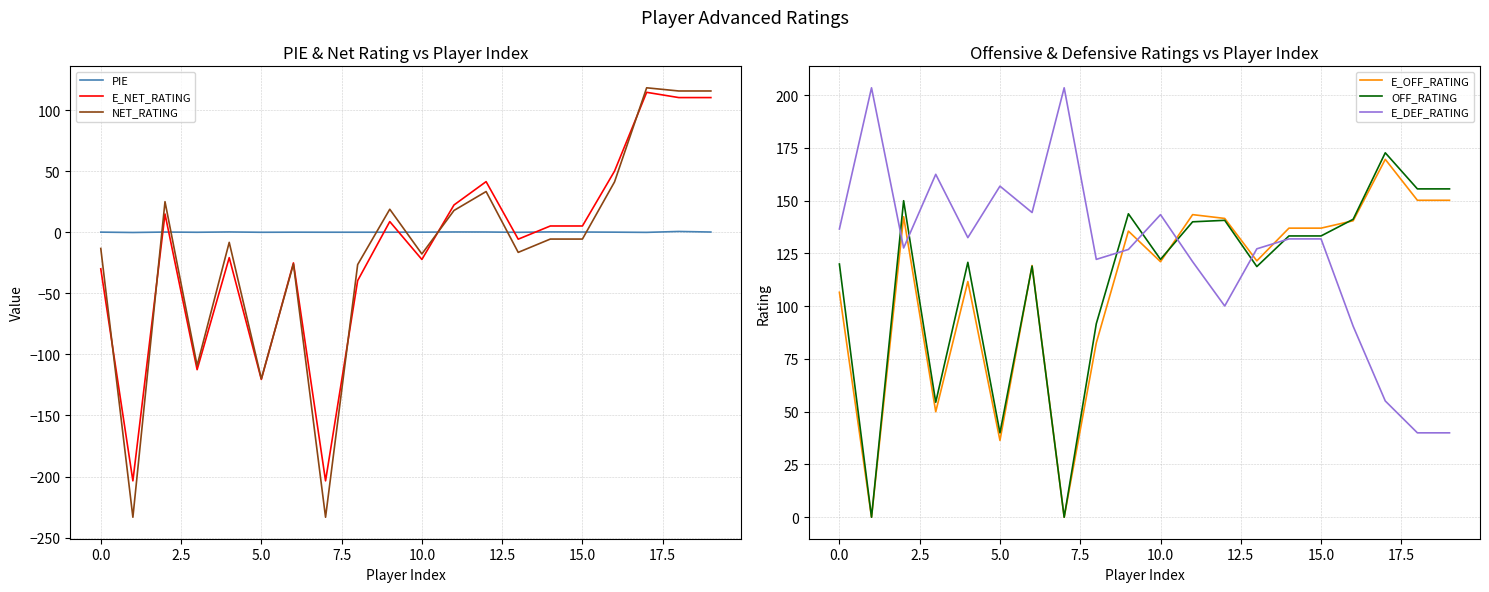

What is the label of the 1st point from the right?

19